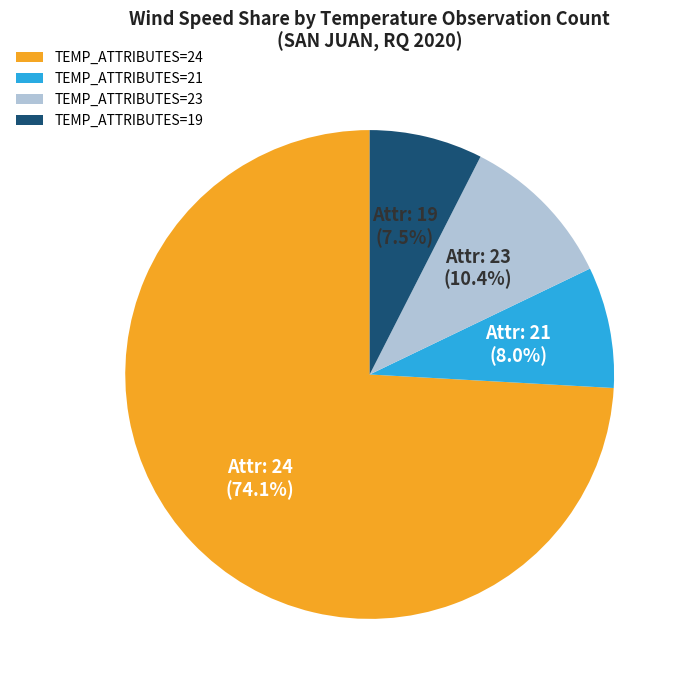

Combined, do TEMP_ATTRIBUTES=23 and TEMP_ATTRIBUTES=19 account for over 50%?

No